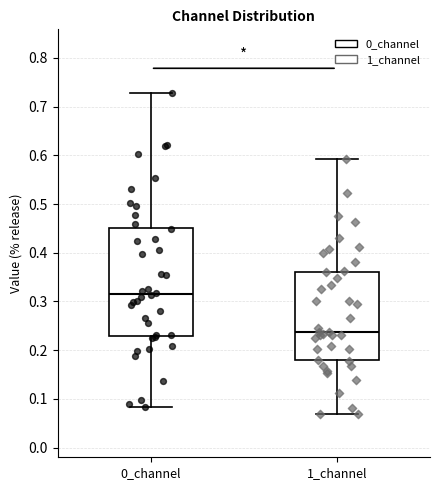

Where does the median line of the box for 1_channel sit on the y-axis? The values are not printed on the chart, so give them approximately, as read against the axis.

0.24